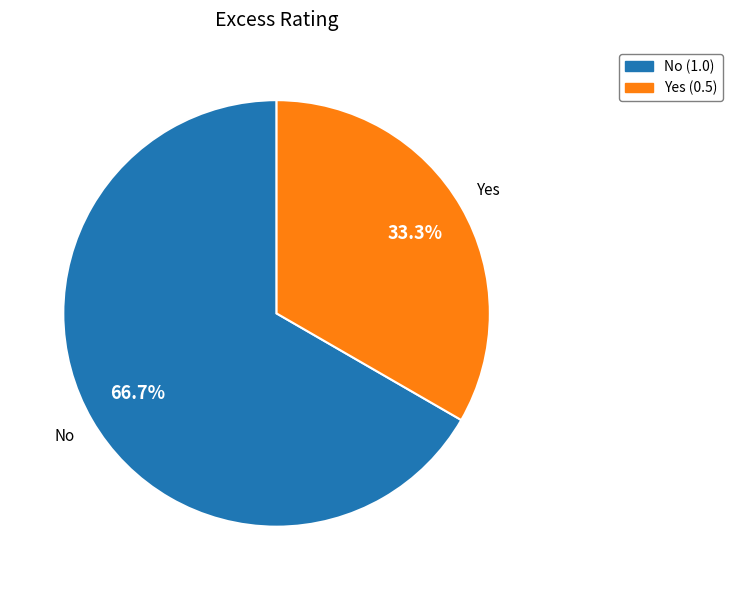

What percentage is the Yes slice, to the nearest percent?

33%